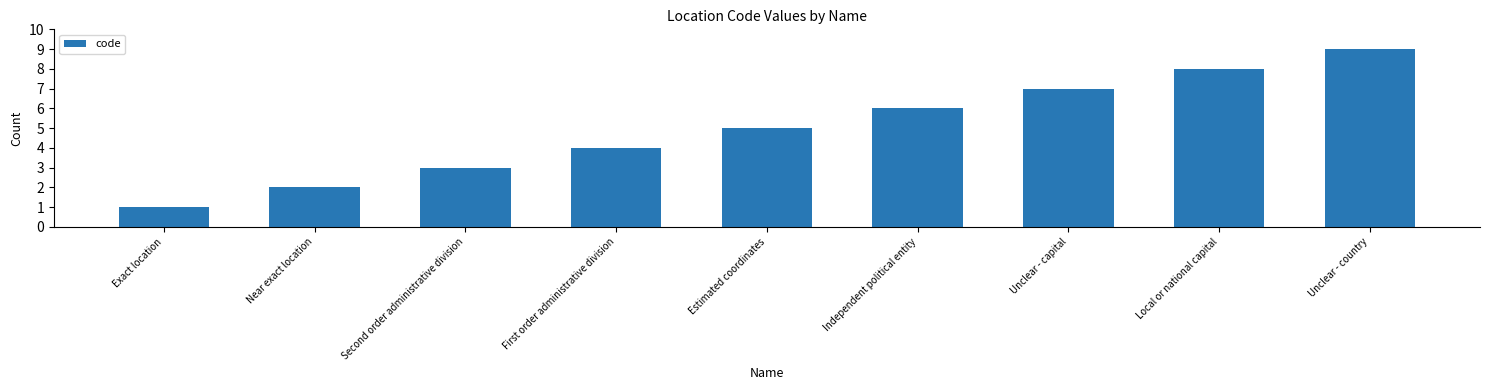

How many values are between 3 and 7?

5